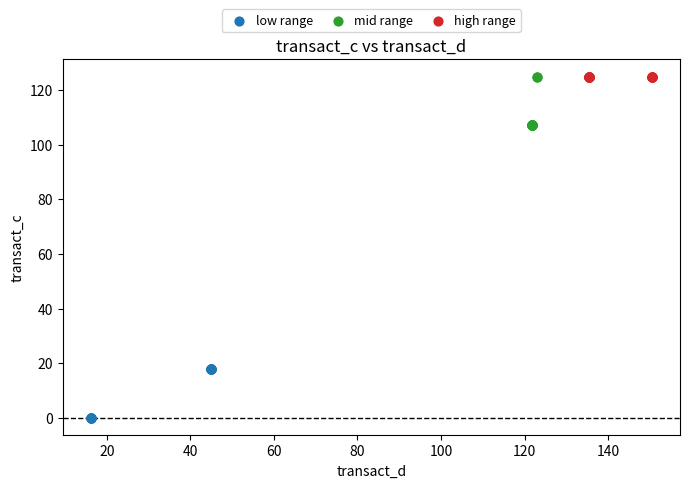

Which series reaches the minimum Y coordinate?

low range